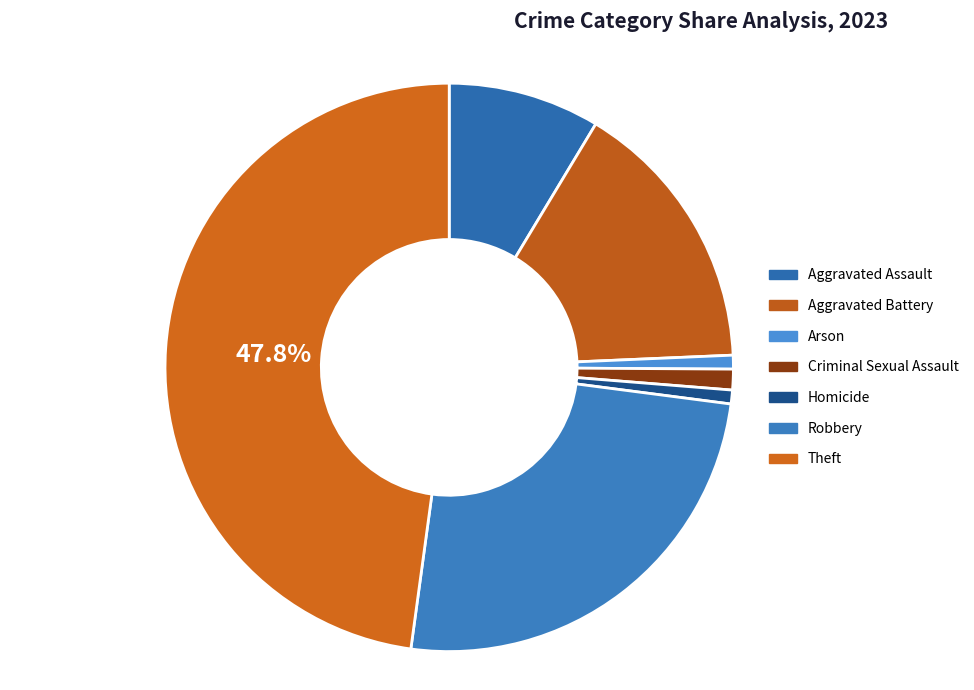

To the nearest percent, what percentage of the pie is Theft?

48%